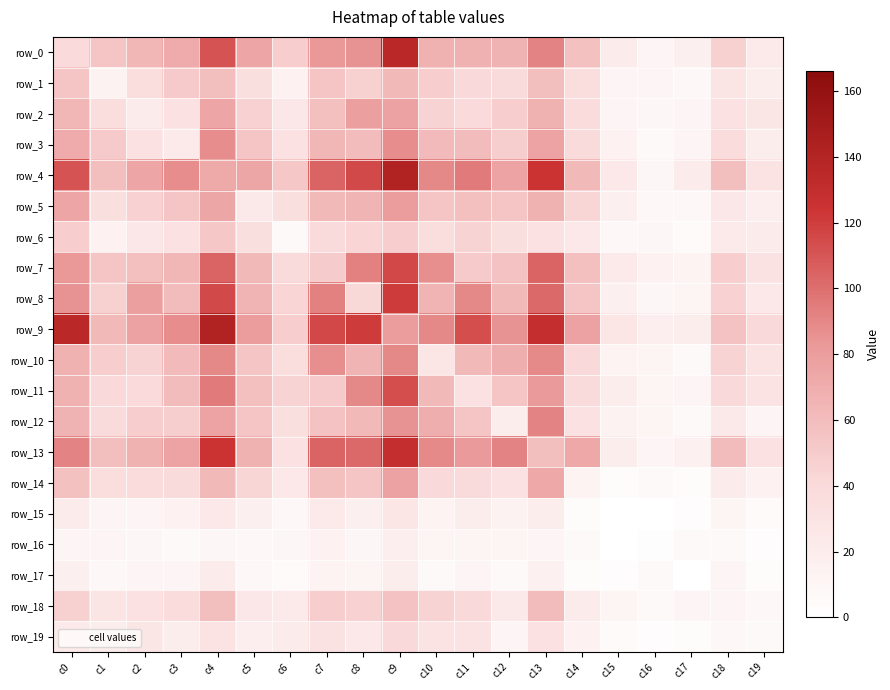

Rank the series at c16 from lowest to highest value.

row_15, row_16, row_19, row_17, row_18, row_3, row_14, row_5, row_2, row_4, row_6, row_8, row_0, row_1, row_13, row_10, row_11, row_12, row_7, row_9